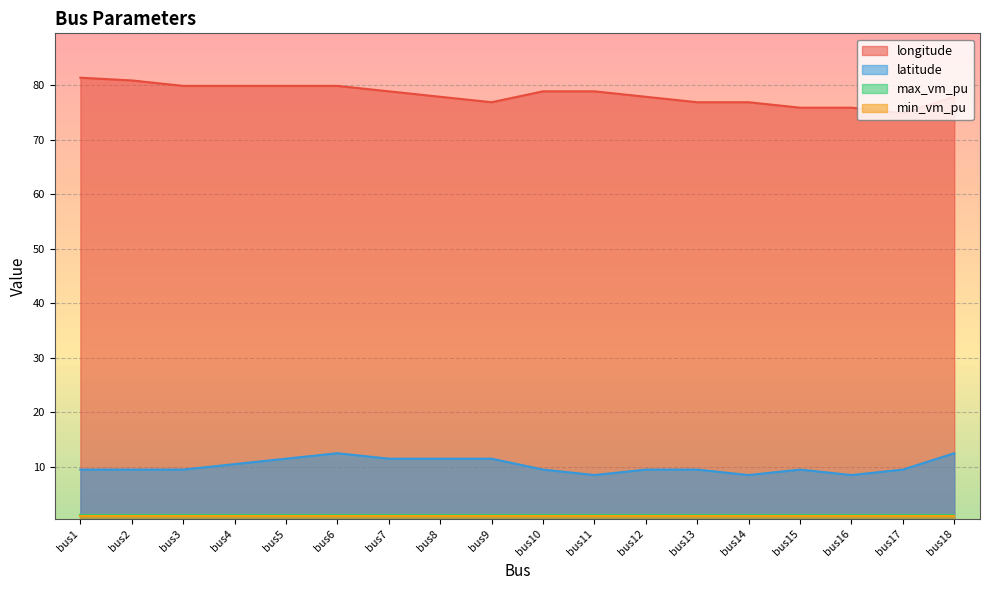

Which series has the largest total across all categories?

longitude